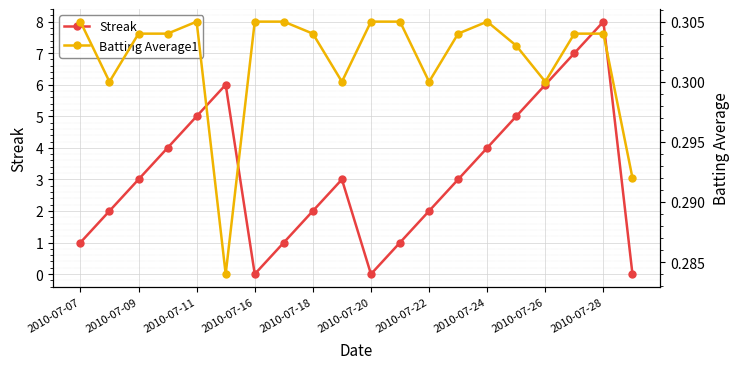

List the series in order of their overall mean, highest first.

Streak, Batting Average1